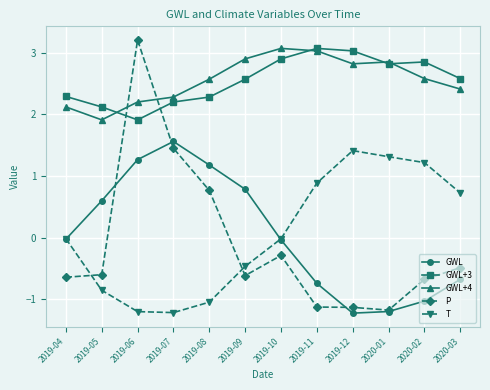

Where is P nearest to the value 1?

2019-08